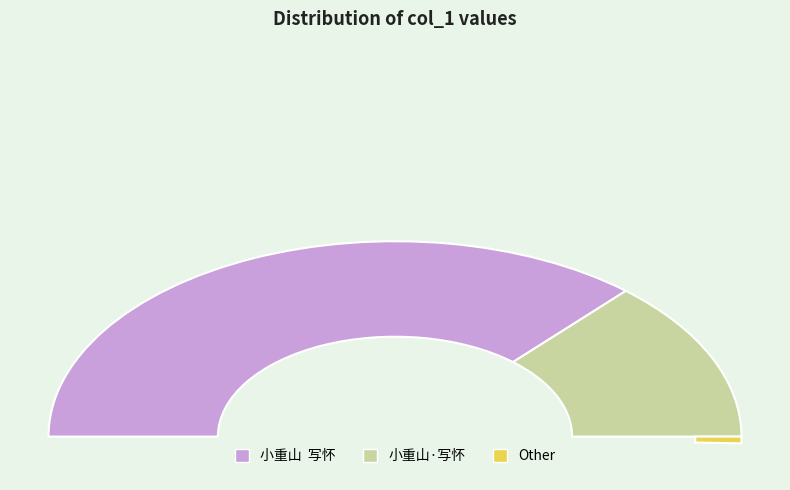

What is the majority slice?

小重山  写怀